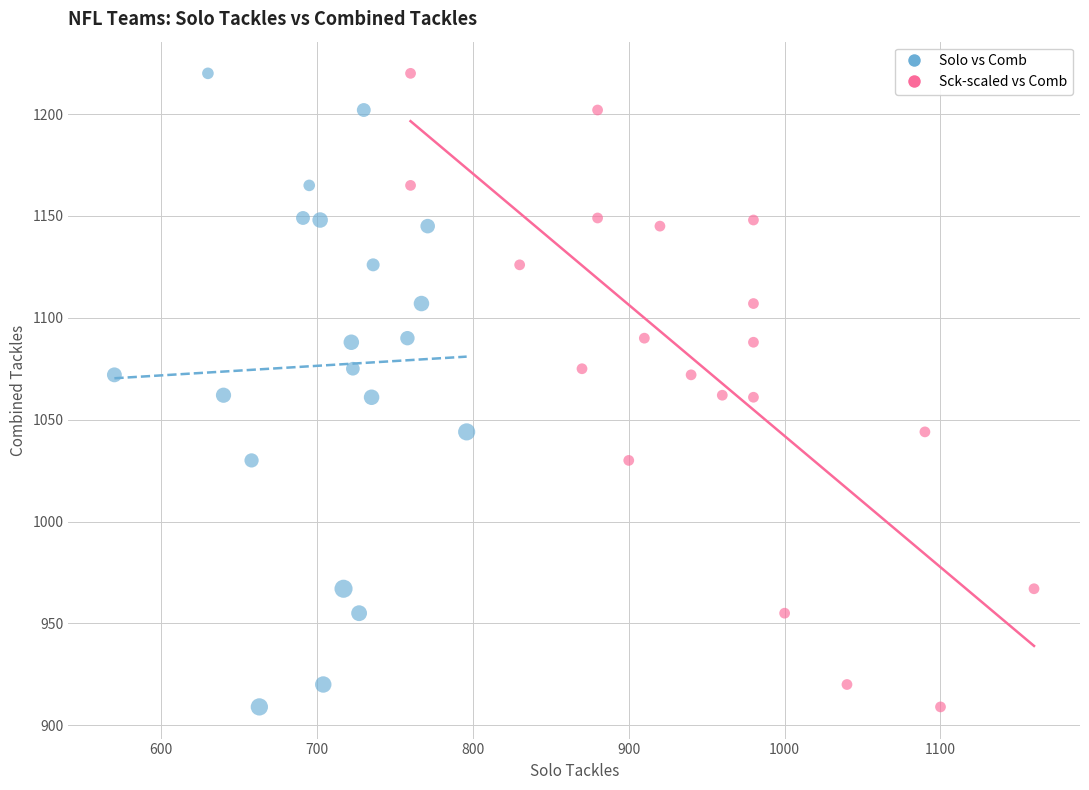

What are all the series names shown in the legend?

Solo vs Comb, Sck-scaled vs Comb